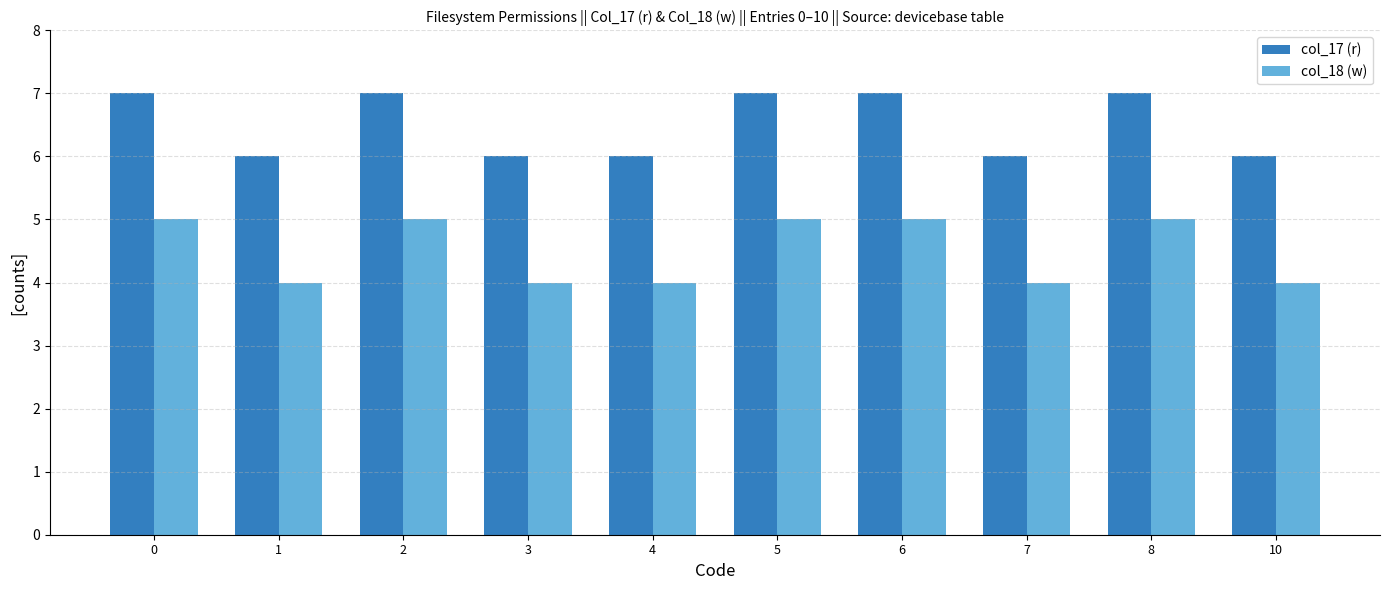

What is the smallest value displayed?

4